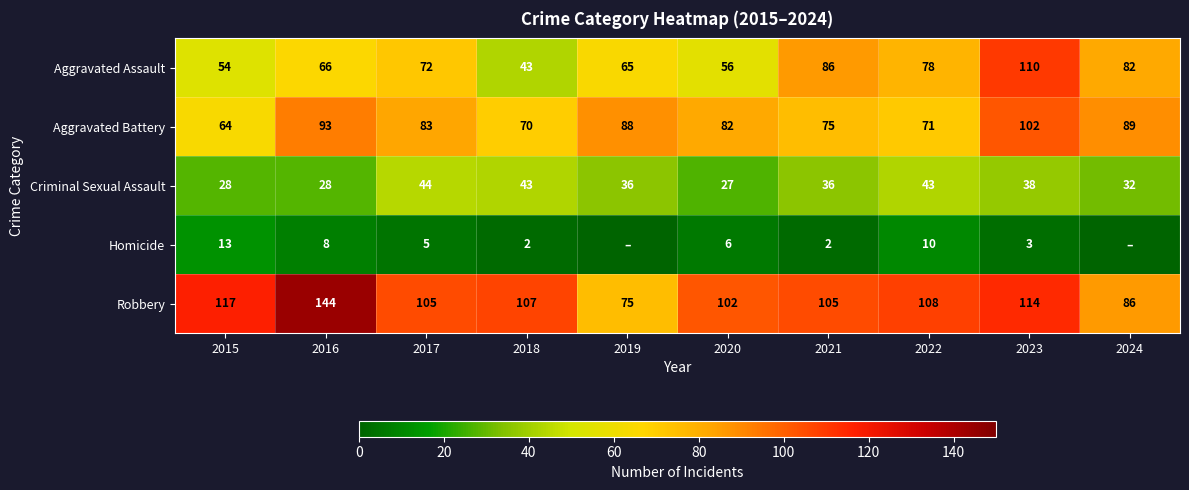

What is the approximate value of Aggravated Battery at 2015?

64